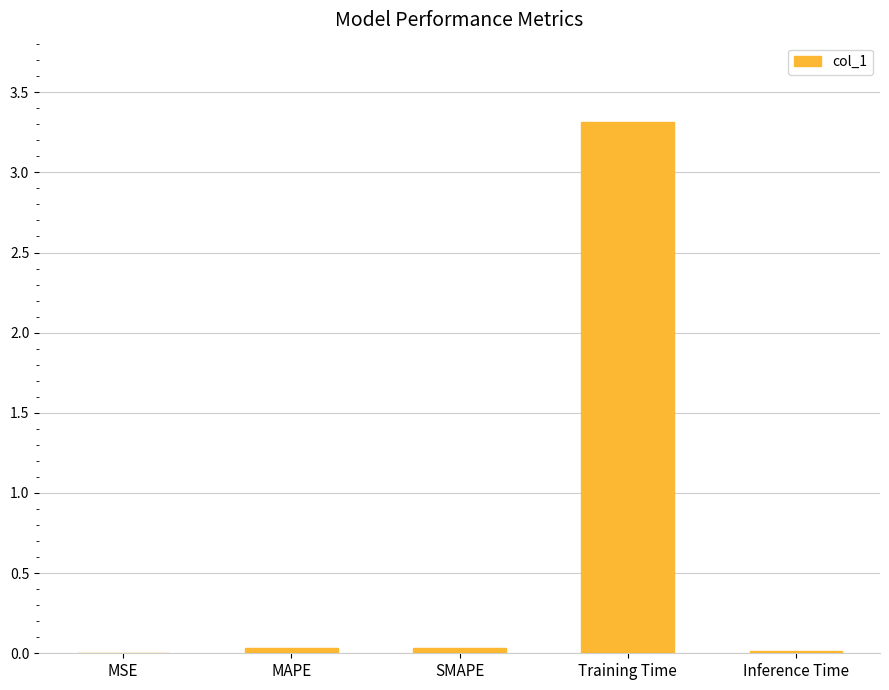

What is the sum of all values?

3.4